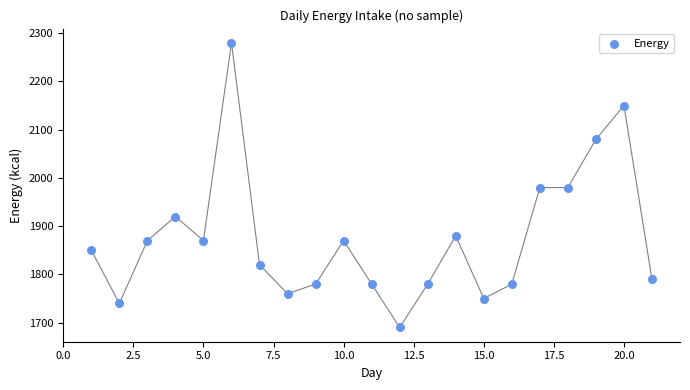

What is the range of X values (max minus min)?

20